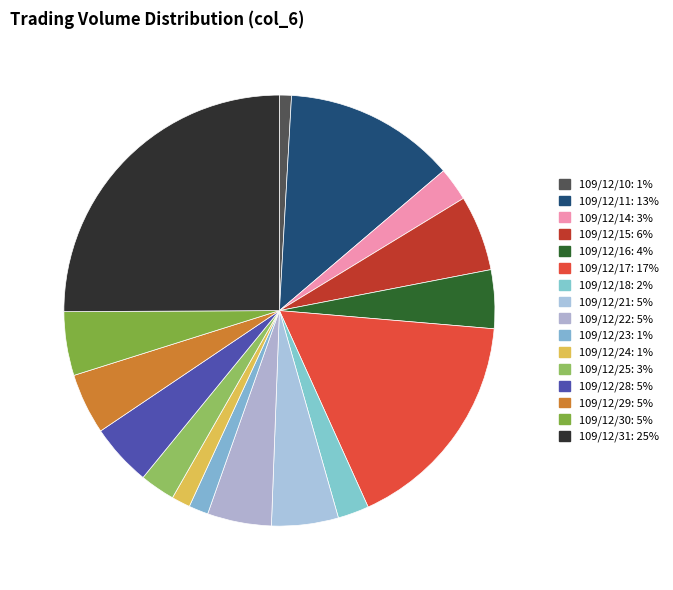

Count the number of slices in the pie.

16